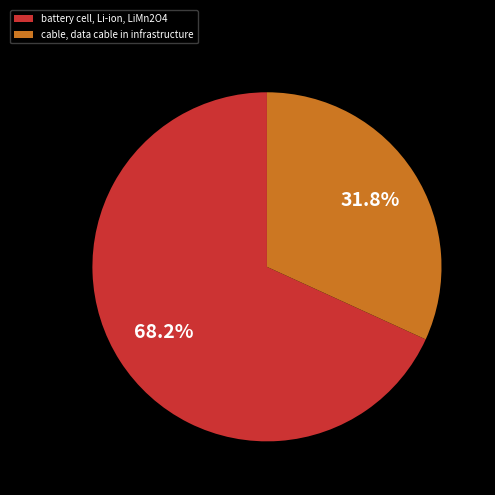

Which slice is the smallest?

cable, data cable in infrastructure